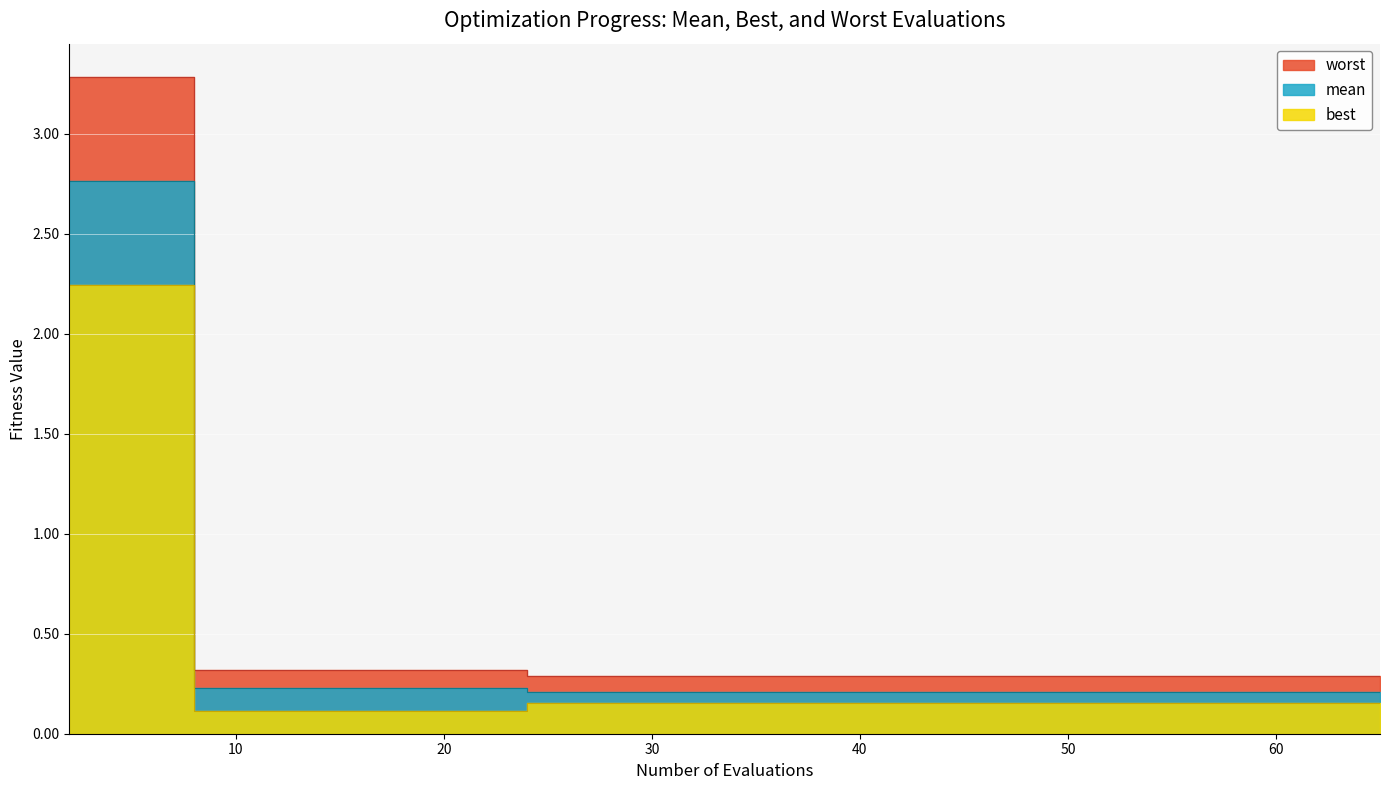

At which label does mean reach its minimum?

24